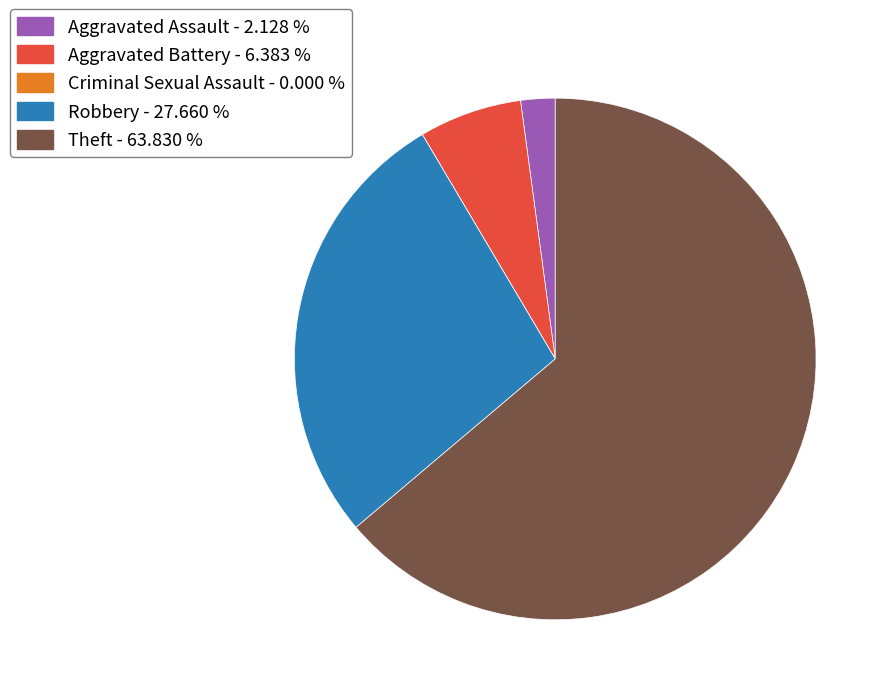

Between Aggravated Battery - 6.383 % and Robbery - 27.660 %, which is larger?

Robbery - 27.660 %